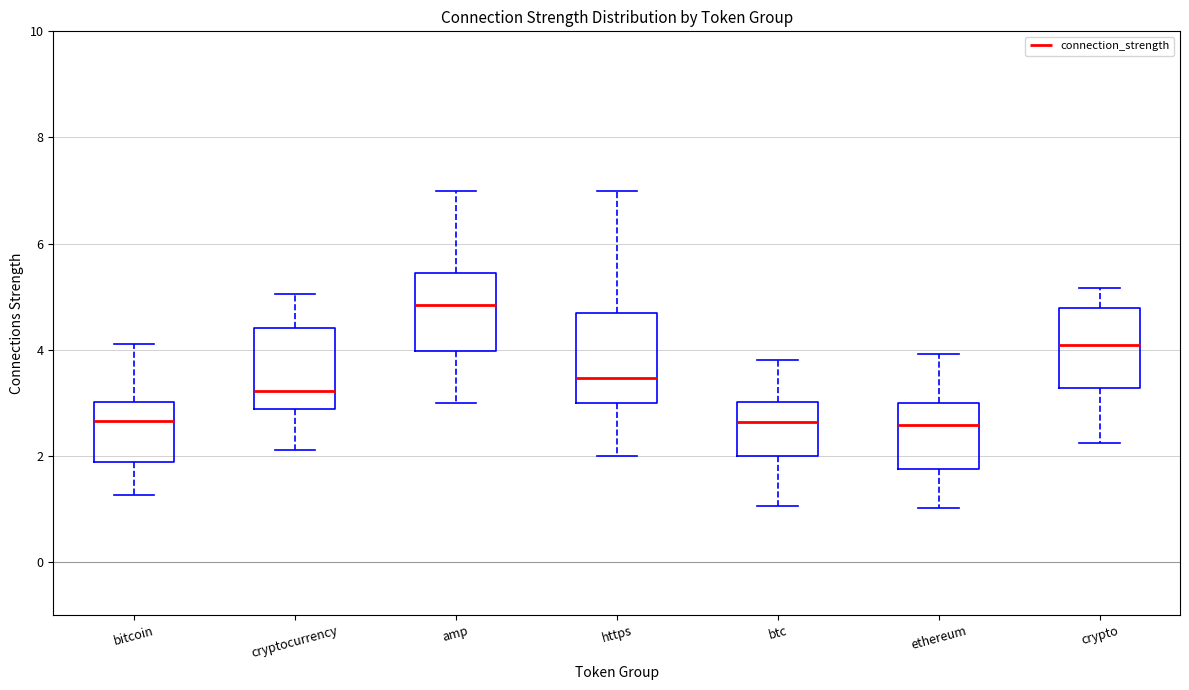

Reading left to right, read every box against the y-axis: the position of its median line, the range the box covers, and the ends of its whiskers. The values are not printed on the chart, so give them approximately, as read against the axis.

bitcoin: median 2.6, box 1.8 to 3.0, whiskers 1.2 to 4.2
cryptocurrency: median 3.2, box 2.8 to 4.4, whiskers 2.2 to 5.0
amp: median 4.8, box 4.0 to 5.4, whiskers 3.0 to 7.0
https: median 3.4, box 3.0 to 4.6, whiskers 2.0 to 7.0
btc: median 2.6, box 2.0 to 3.0, whiskers 1.0 to 3.8
ethereum: median 2.6, box 1.8 to 3.0, whiskers 1.0 to 4.0
crypto: median 4.0, box 3.2 to 4.8, whiskers 2.2 to 5.2